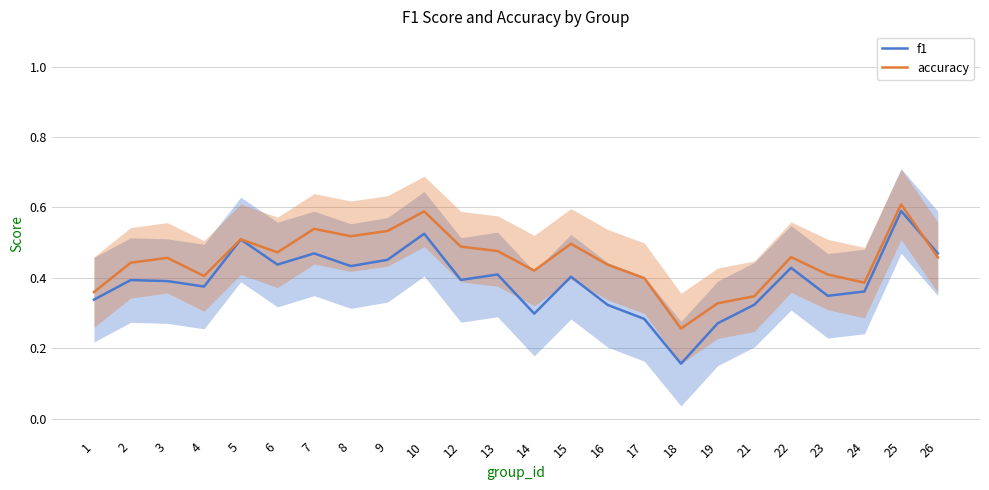

Is the value of f1 at 13 greater than the value of accuracy at 21?

Yes